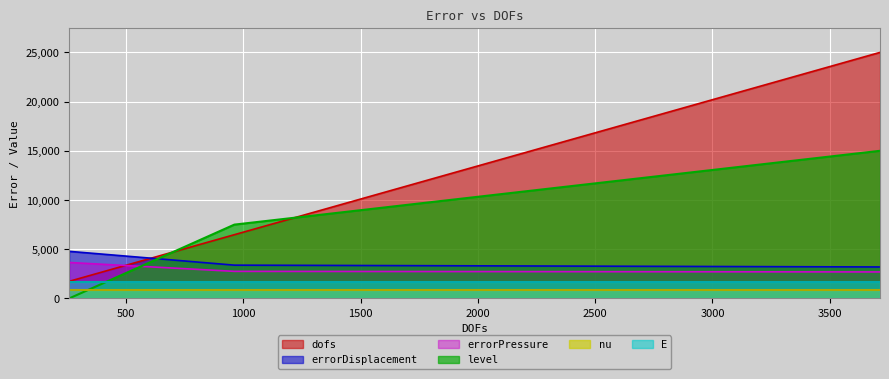

Which category has the highest value across all series?

3714